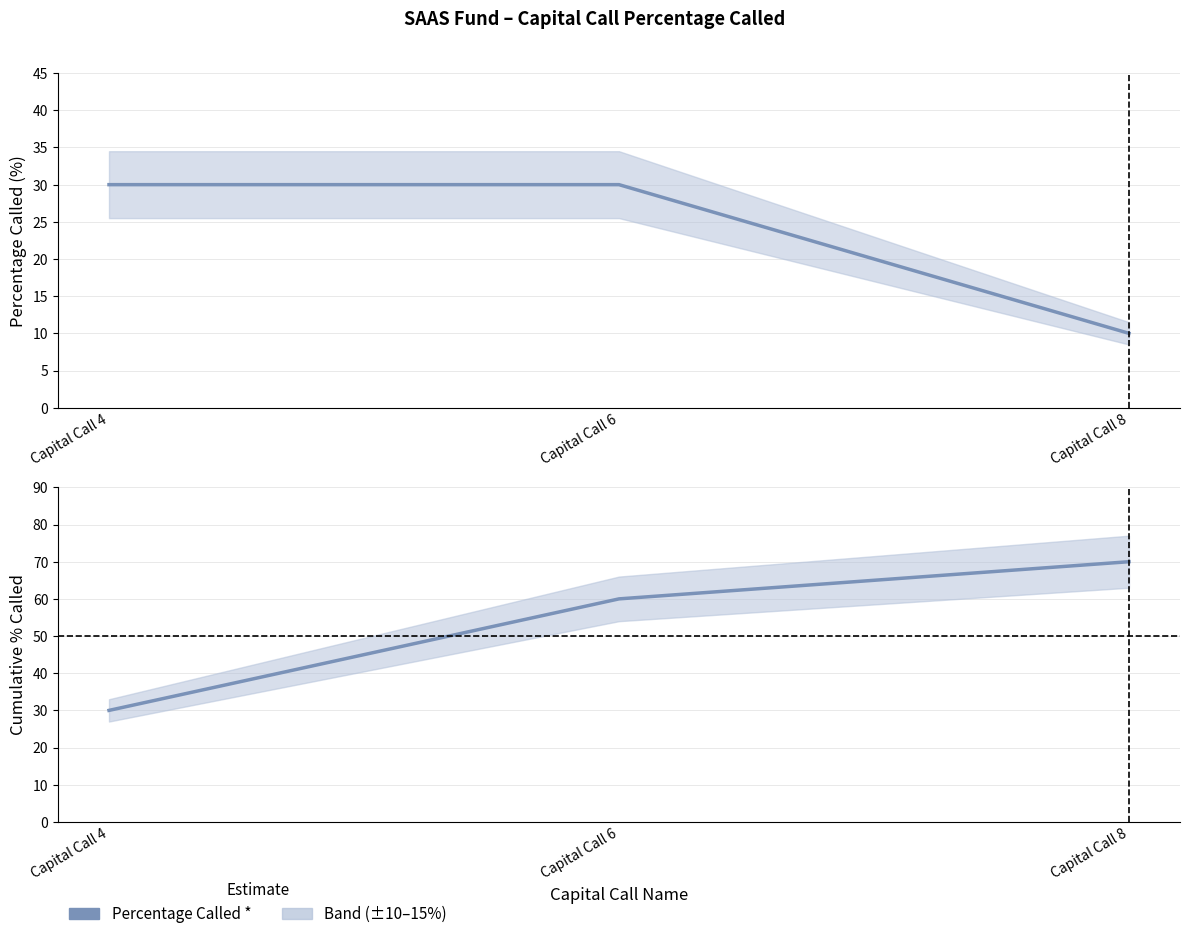

Reading left to right, list all the values displayed in this chart.

Percentage Called *: 30	30	10
Cumulative %: 30	60	70